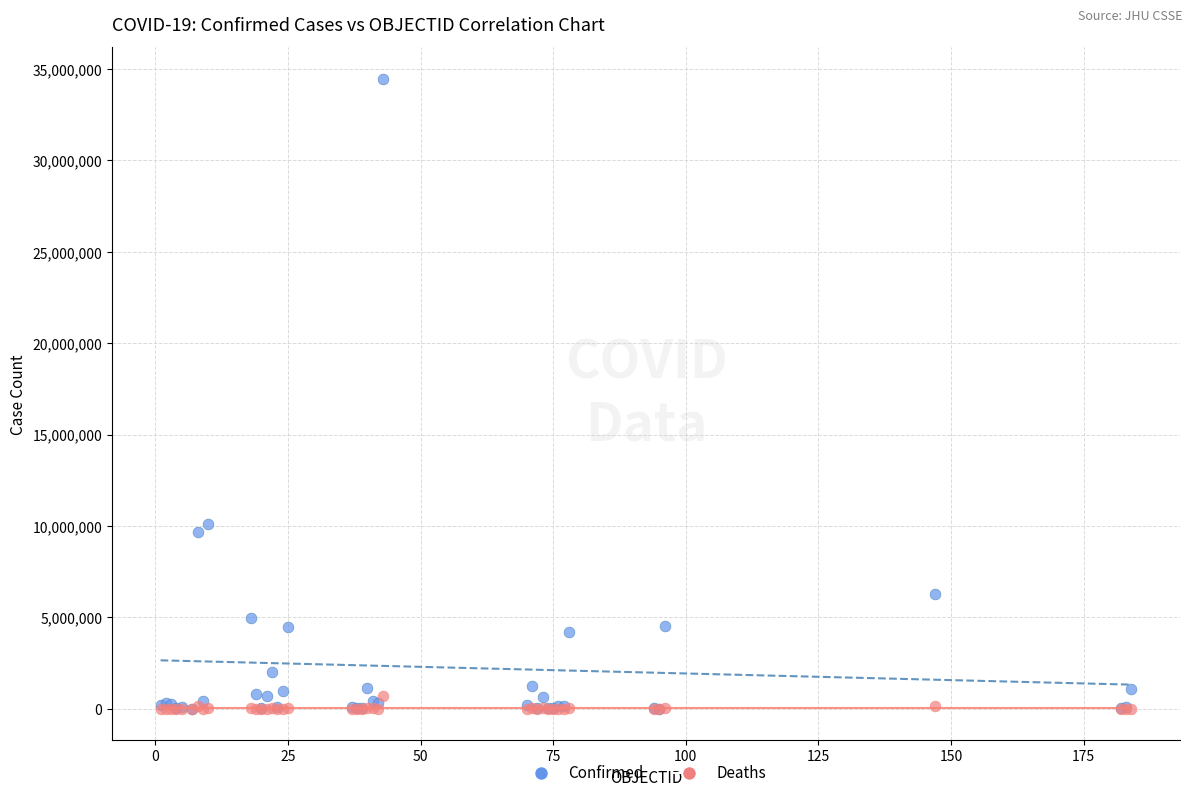

Which series contains the highest Y value?

Confirmed